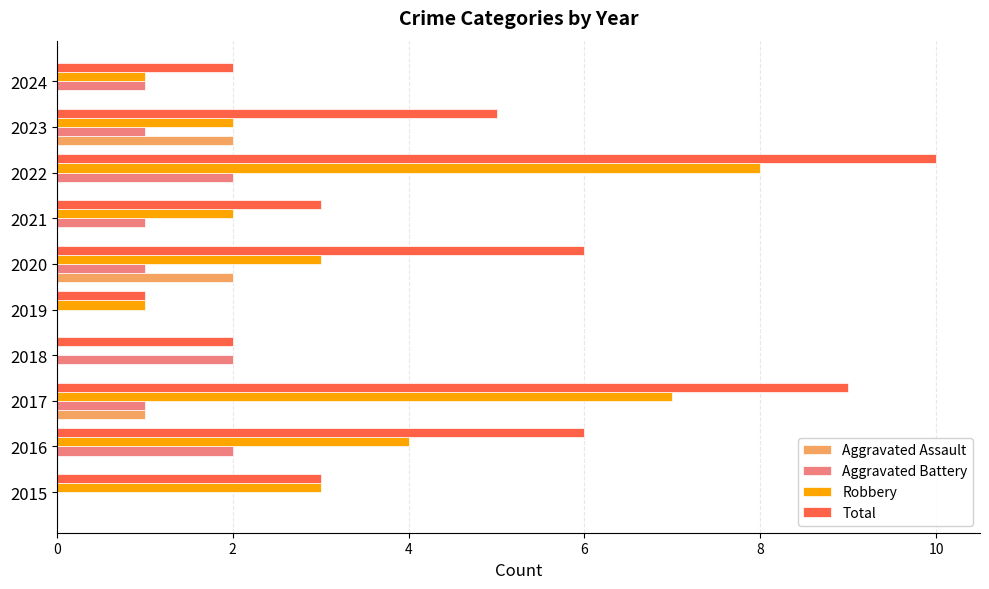

True or false: Aggravated Battery has a value of 1 at 2023.

True